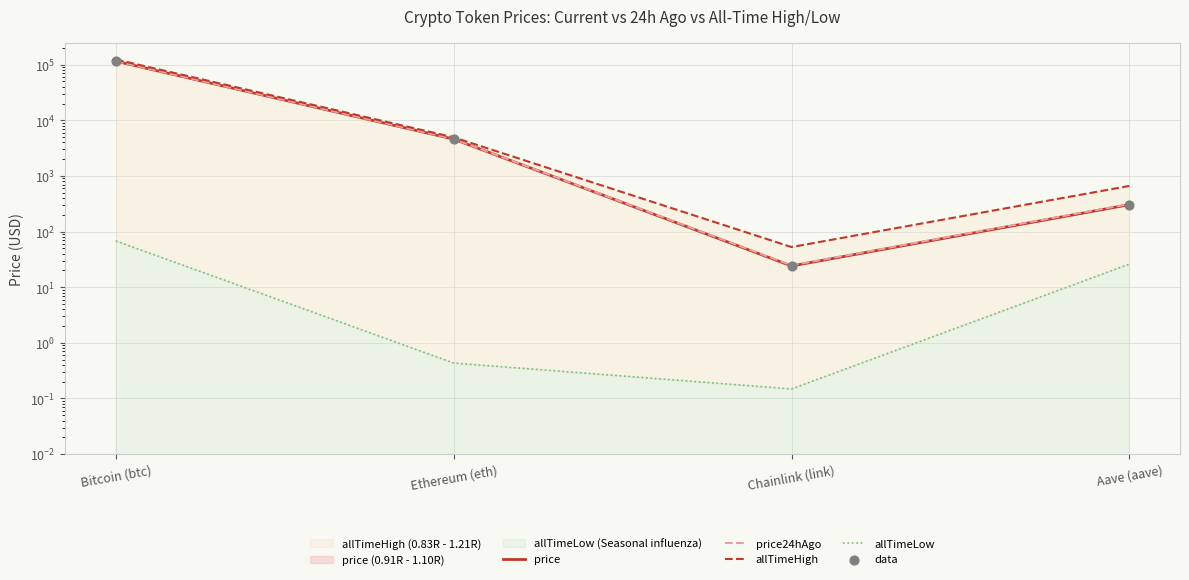

Which series reaches the minimum Y coordinate?

allTimeLow